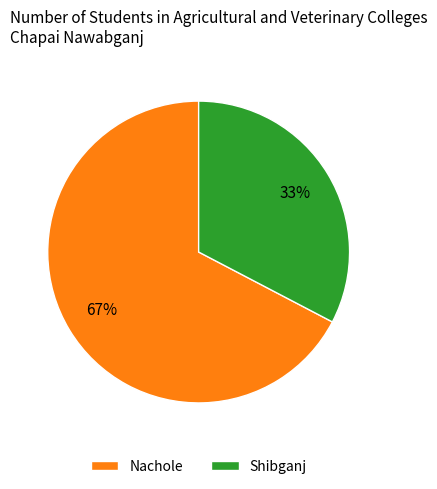

How many segments does this pie chart have?

2